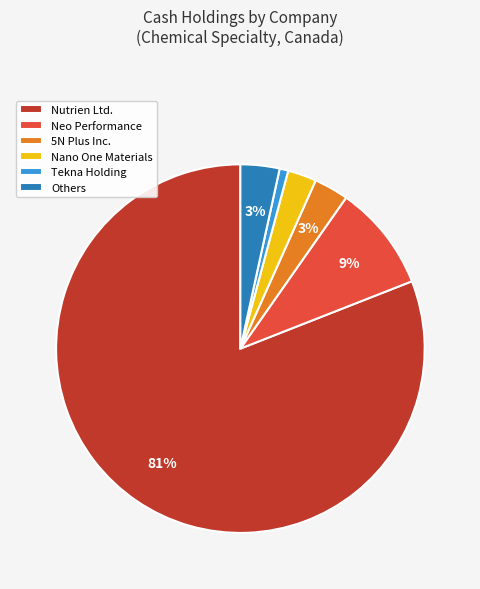

The Others slice represents 12% of the pie. True or false?

False